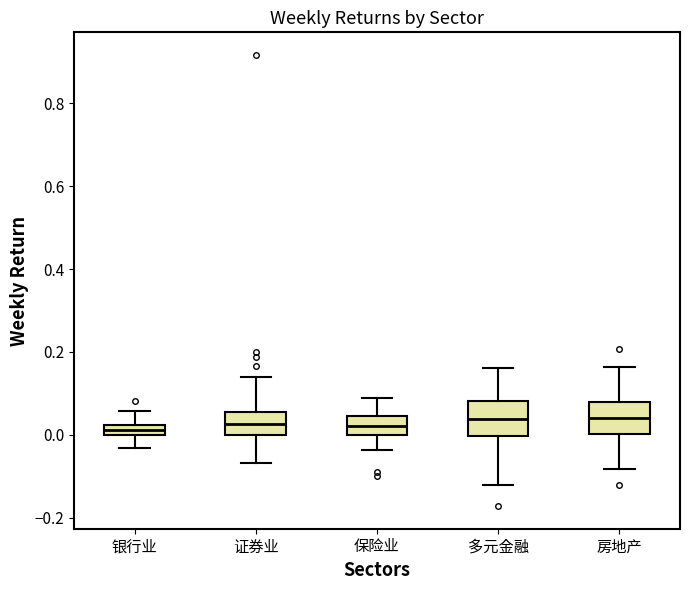

Where does the lower whisker of the box for 多元金融 end on the y-axis? The values are not printed on the chart, so give them approximately, as read against the axis.

-0.12